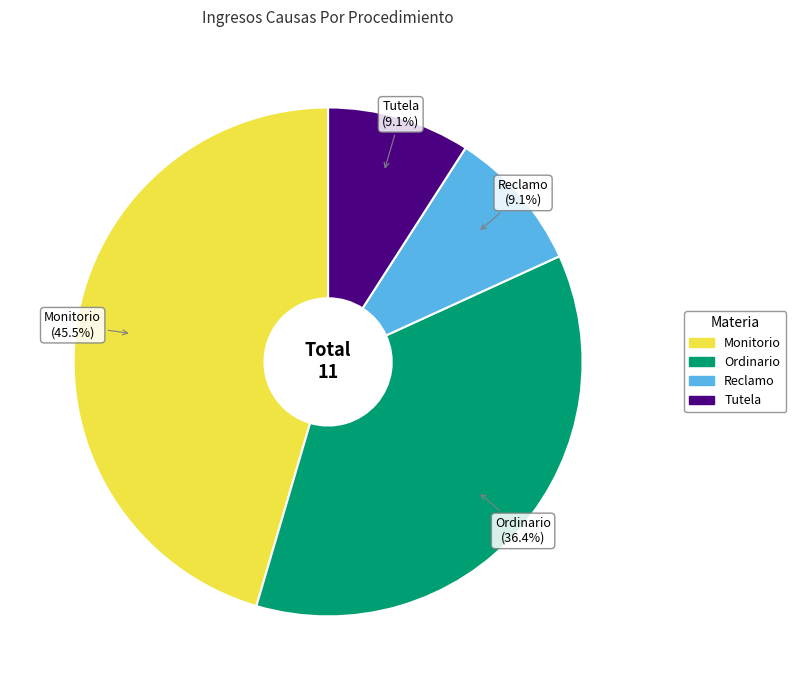

The Tutela slice represents 21% of the pie. True or false?

False